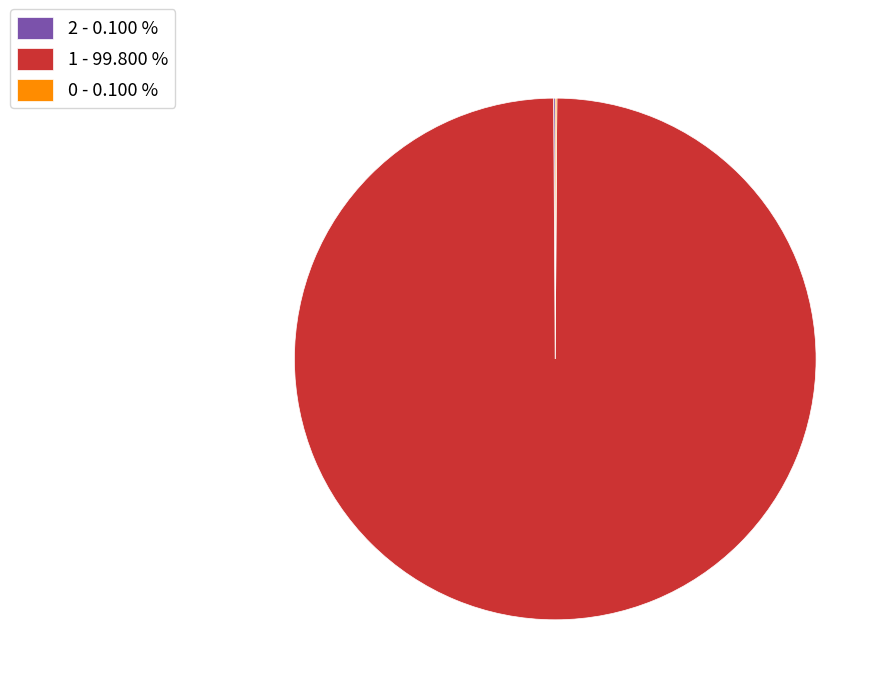

Is there a majority slice in this chart?

Yes